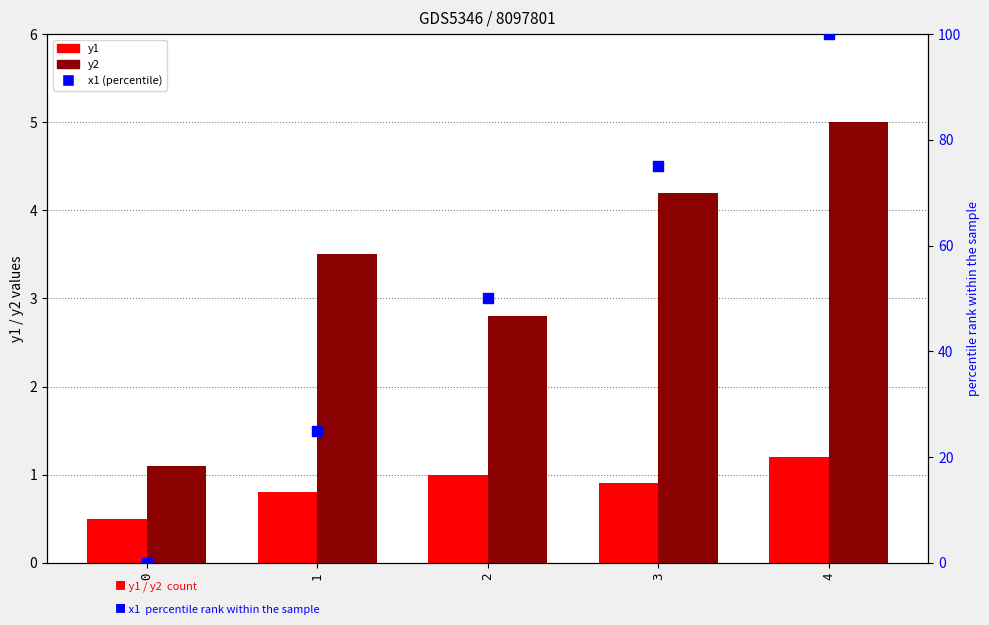

Which series reaches the maximum Y coordinate?

x1 (percentile)